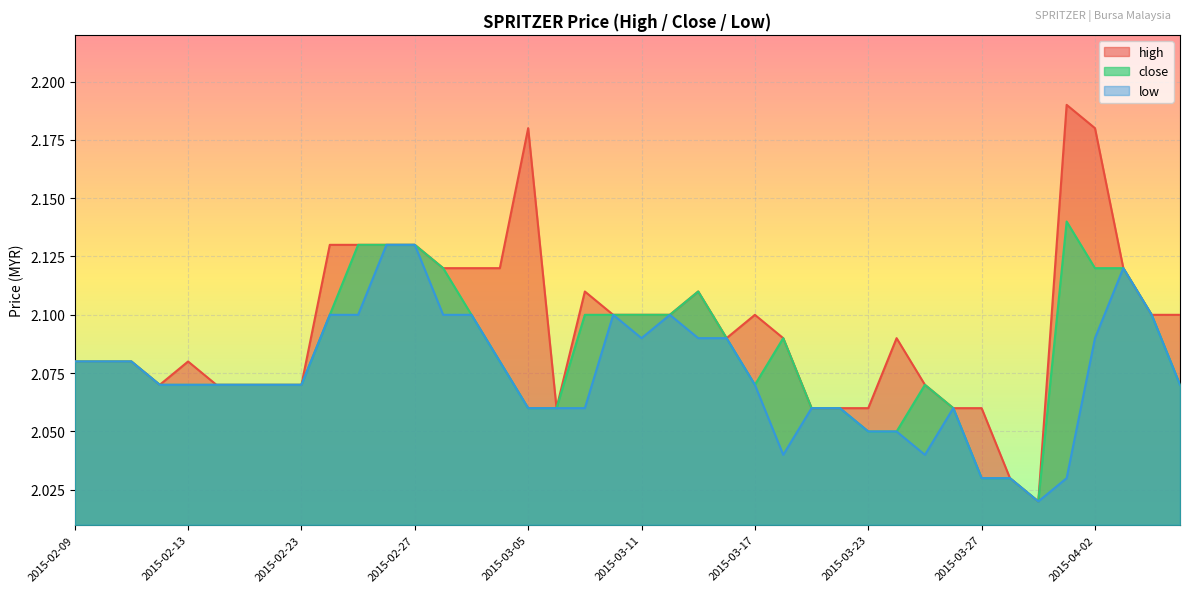

True or false: high and close cross at least once.

False